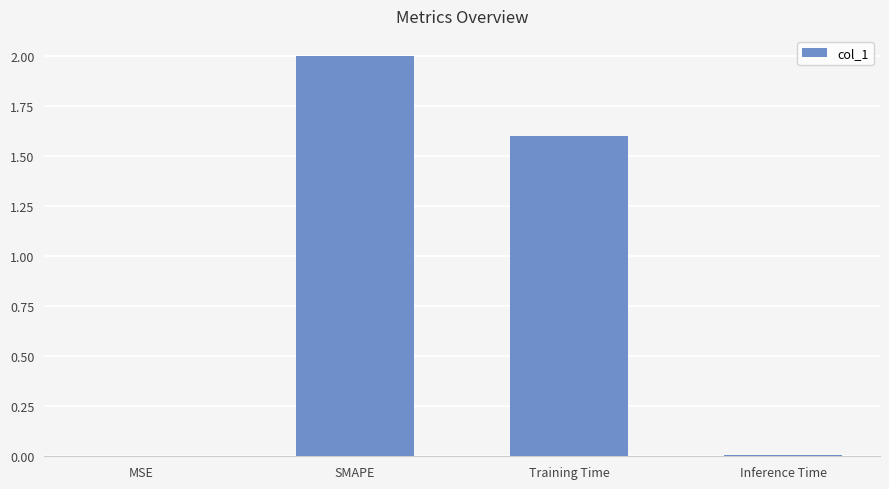

What is the change in value from MSE to Training Time?

+1.6